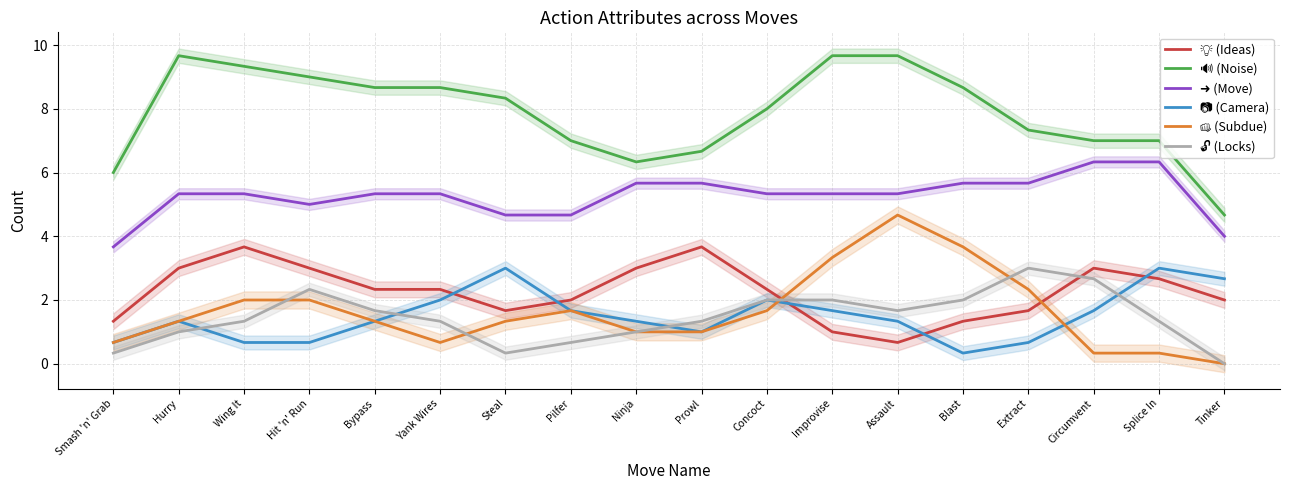

What is the label of the 12th point from the right?

Steal